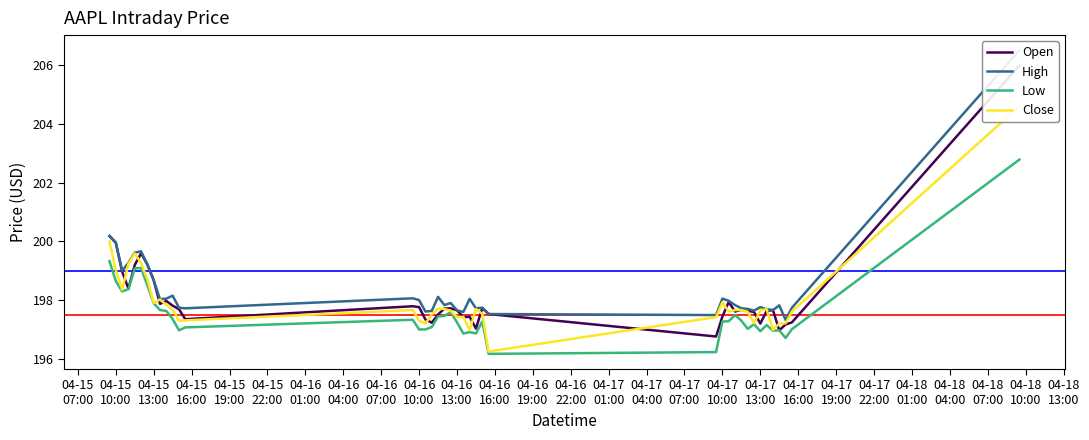

What is the smallest value displayed?

196.2